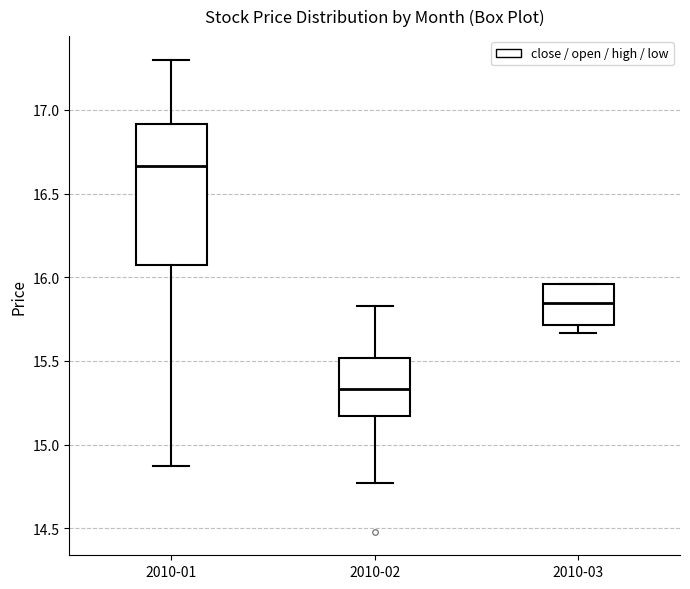

Which box is the tallest, from its lower edge to its upper edge?

2010-01